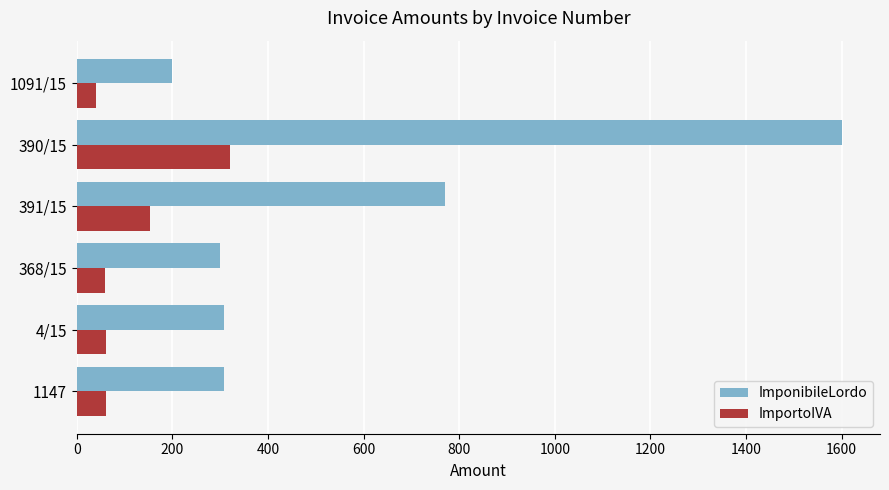

What is the highest value of the ImponibileLordo series?

1600